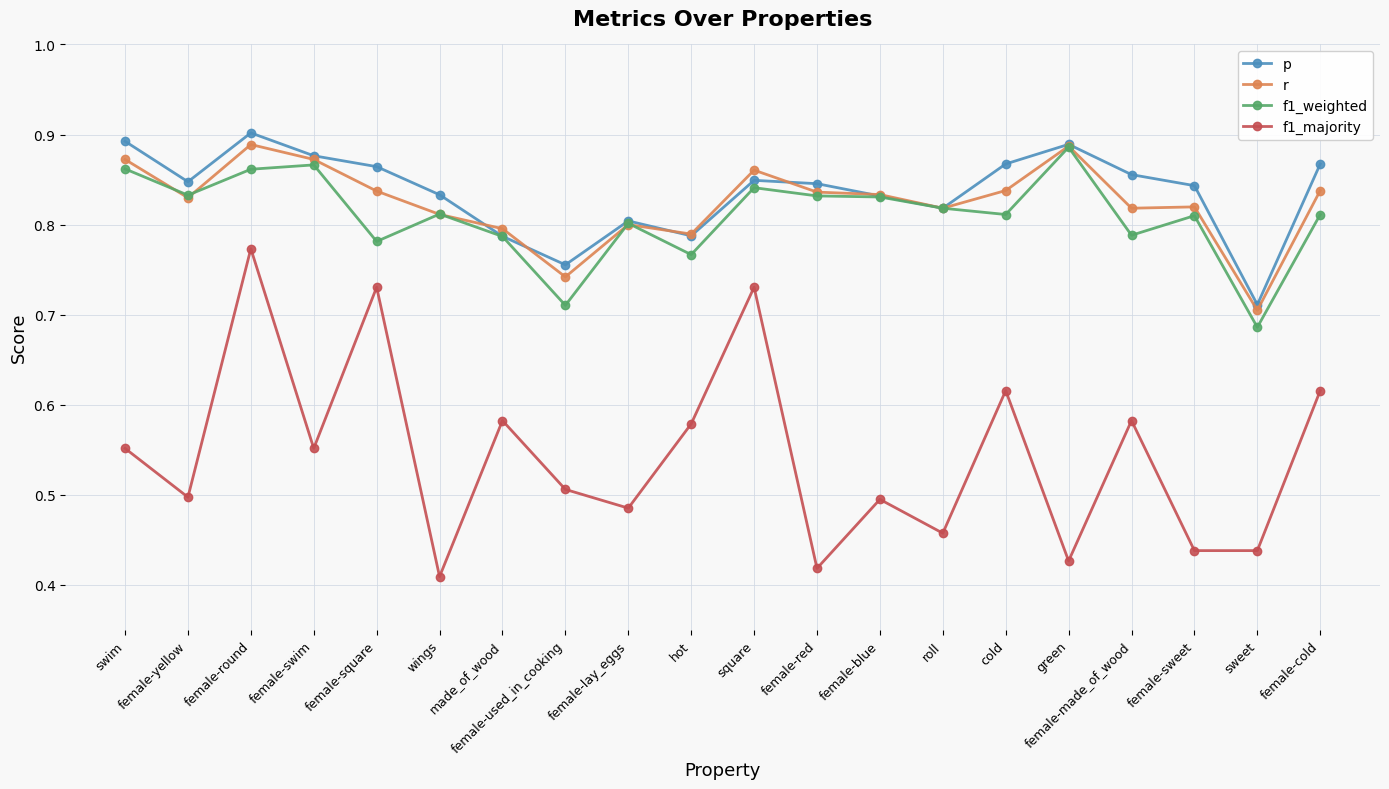

Where is the first local maximum for r?

female-round